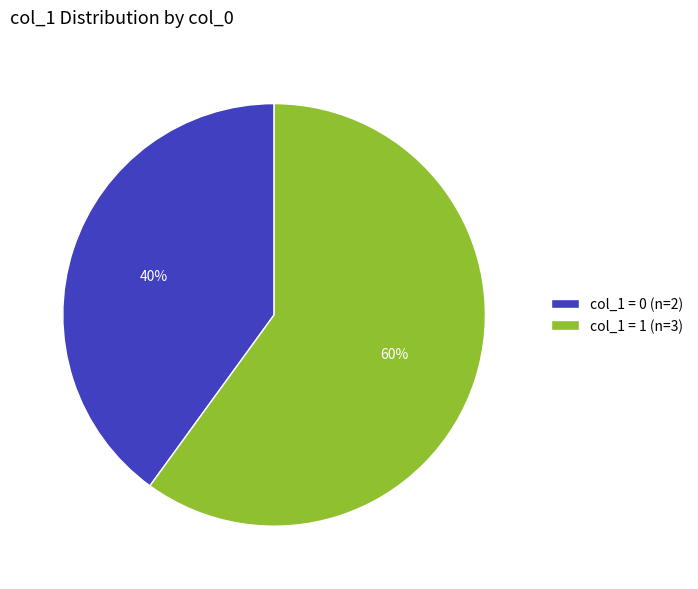

What is the ratio of the value at col_1 = 1 (n=3) to the value at col_1 = 0 (n=2)?

1.5